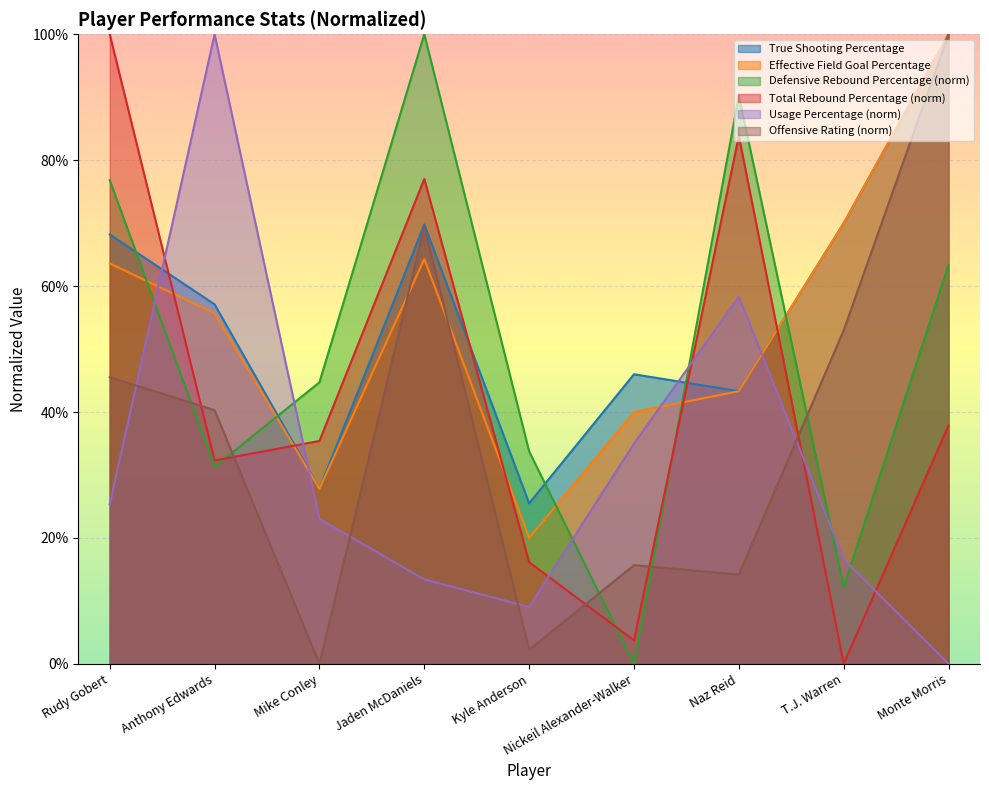

The True Shooting Percentage series shows 1.2 at Rudy Gobert. True or false?

False